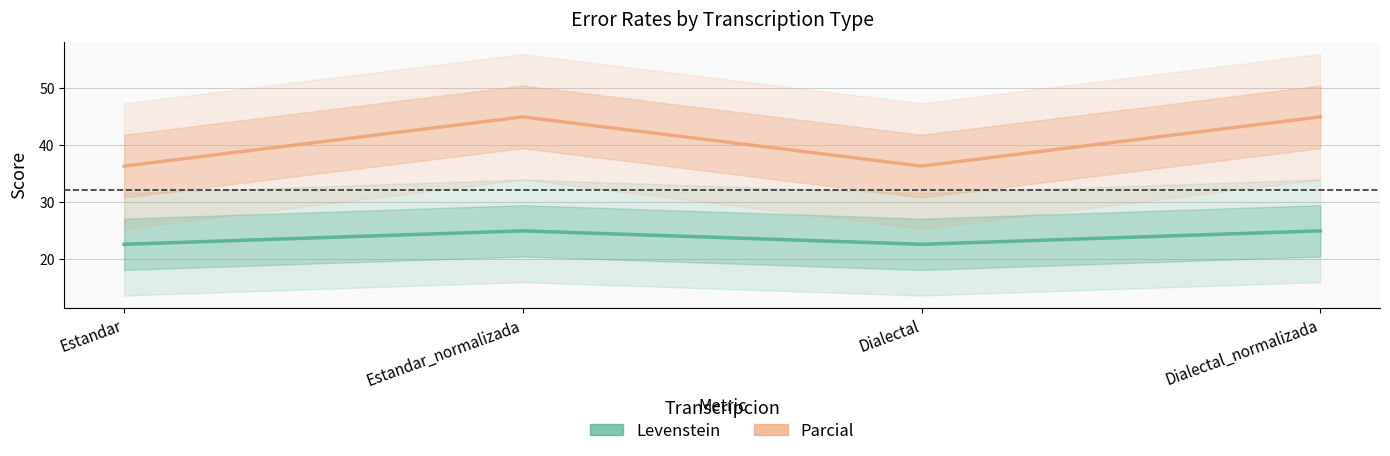

Between Estandar and Dialectal, which series saw the biggest shift?

Levenstein